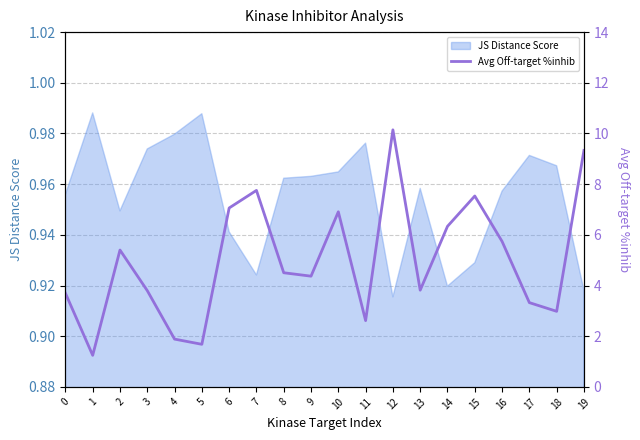

Is it true that JS Distance Score equals 1.2 at 19?

False